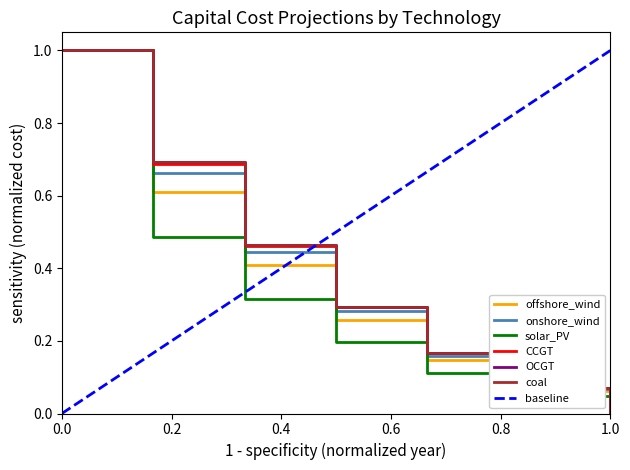

What are all the series names shown in the legend?

offshore_wind, onshore_wind, solar_PV, CCGT, OCGT, coal